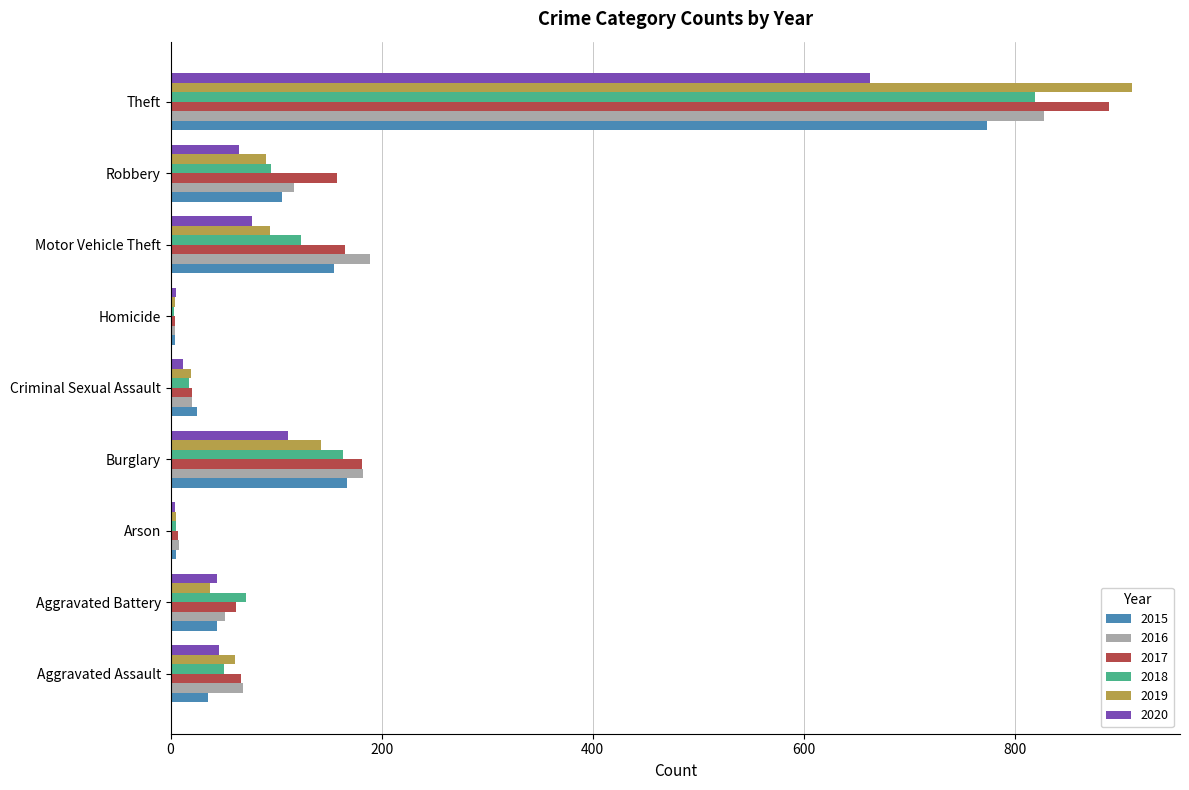

What is the maximum value for 2019?

911